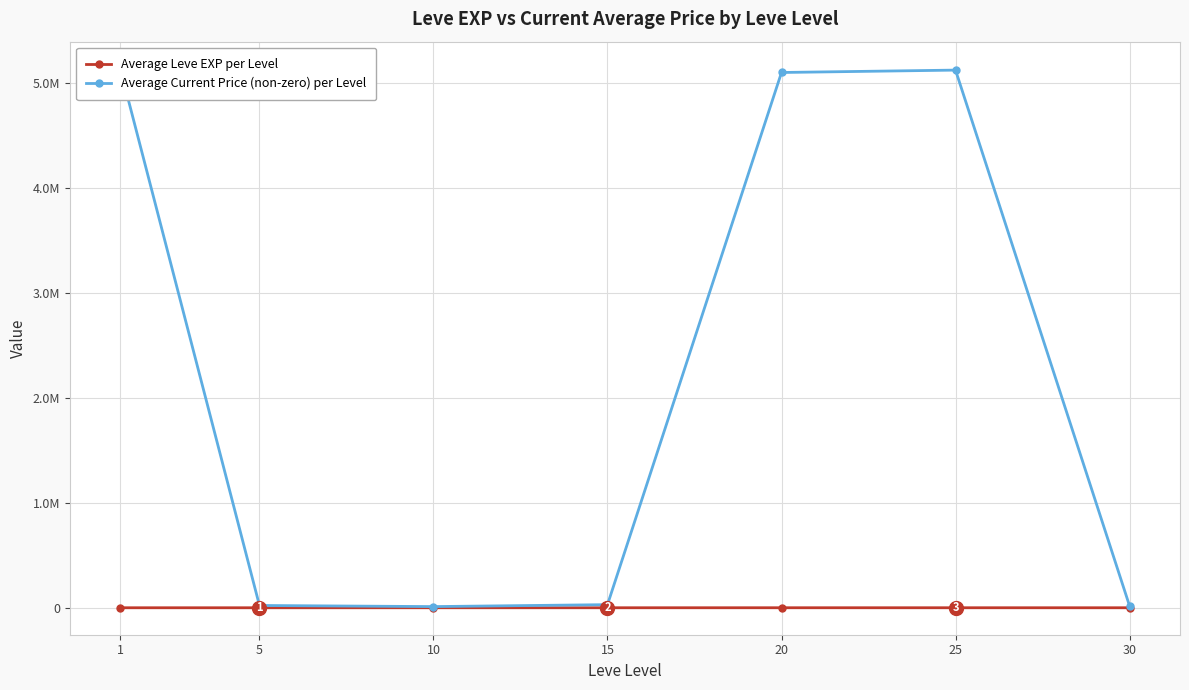

At which category does the chart reach its peak across all series?

1